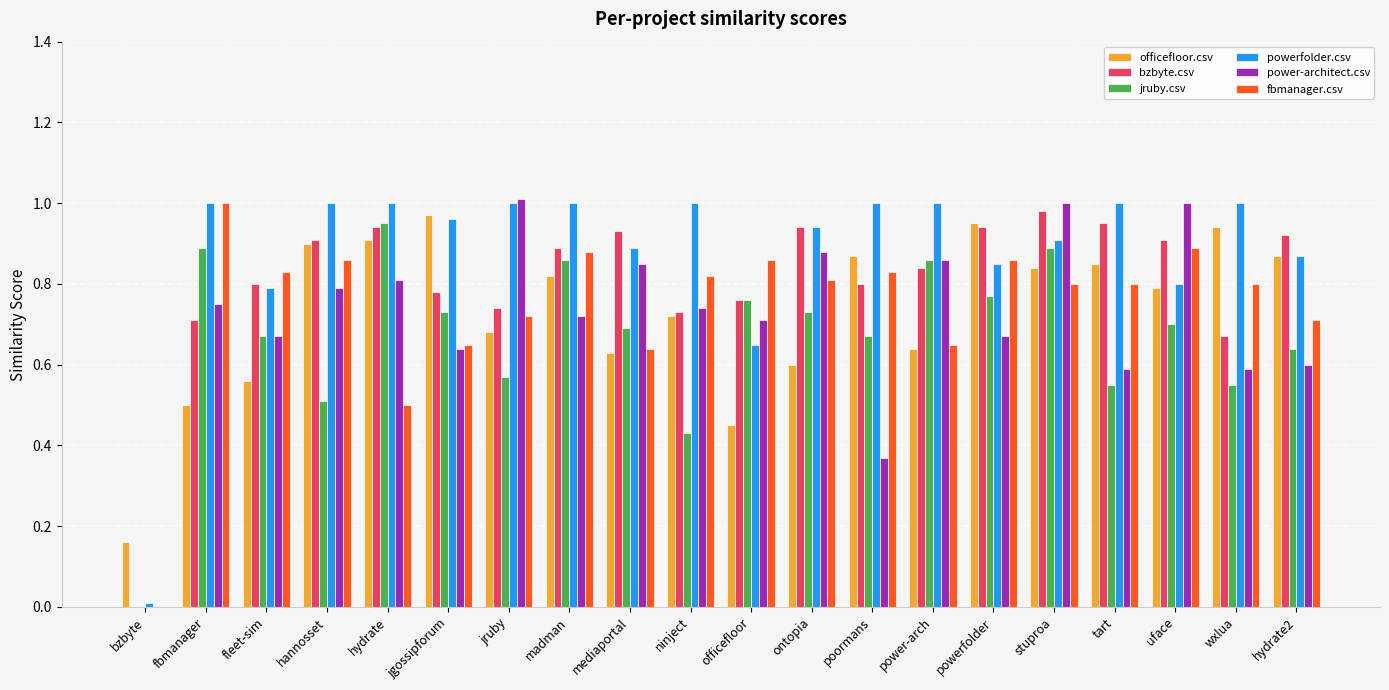

At which label does fbmanager.csv reach its peak?

fbmanager